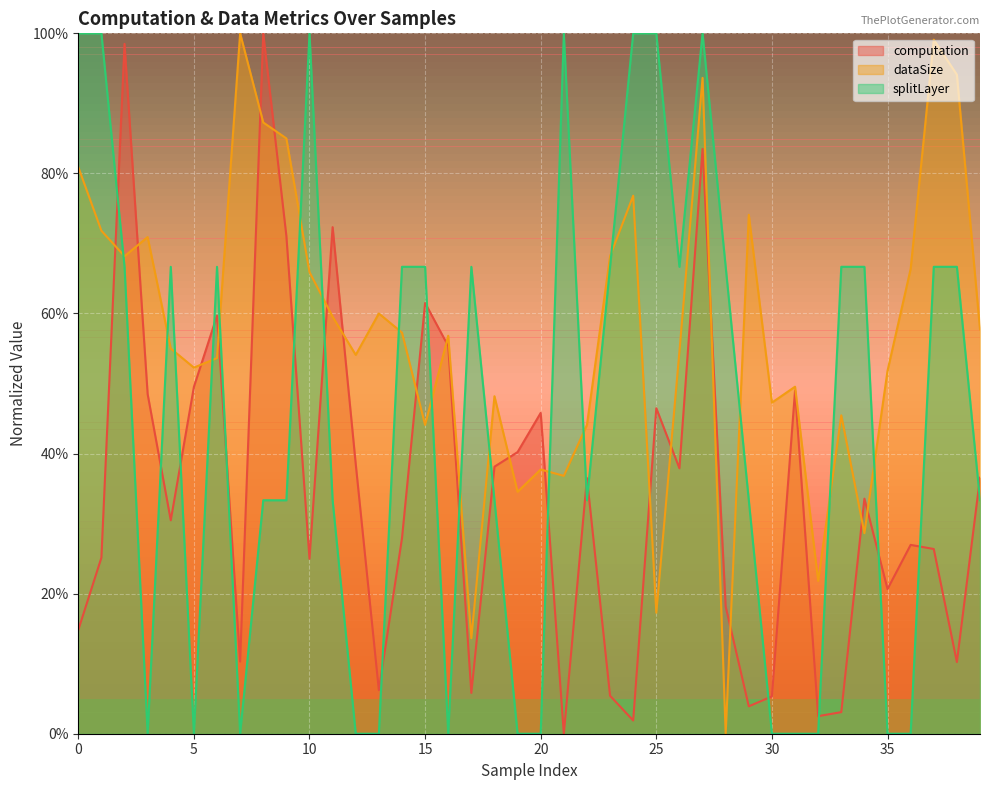

Reading left to right, list all the values displayed in this chart.

computation: 0.1	0.3	1.0	0.5	0.3	0.5	0.6	0.1	1.0	0.7	0.2	0.7	0.4	0.1	0.3	0.6	0.6	0.1	0.4	0.4	0.5	0.0	0.4	0.1	0.0	0.5	0.4	0.8	0.2	0.0	0.1	0.5	0.0	0.0	0.3	0.2	0.3	0.3	0.1	0.4
dataSize: 0.8	0.7	0.7	0.7	0.6	0.5	0.5	1.0	0.9	0.8	0.7	0.6	0.5	0.6	0.6	0.4	0.6	0.1	0.5	0.3	0.4	0.4	0.4	0.7	0.8	0.2	0.5	0.9	0.0	0.7	0.5	0.5	0.2	0.5	0.3	0.5	0.7	1.0	0.9	0.6
splitLayer: 1.0	1.0	0.7	0.0	0.7	0.0	0.7	0.0	0.3	0.3	1.0	0.3	0.0	0.0	0.7	0.7	0.0	0.7	0.3	0.0	0.0	1.0	0.3	0.7	1.0	1.0	0.7	1.0	0.7	0.3	0.0	0.0	0.0	0.7	0.7	0.0	0.0	0.7	0.7	0.3